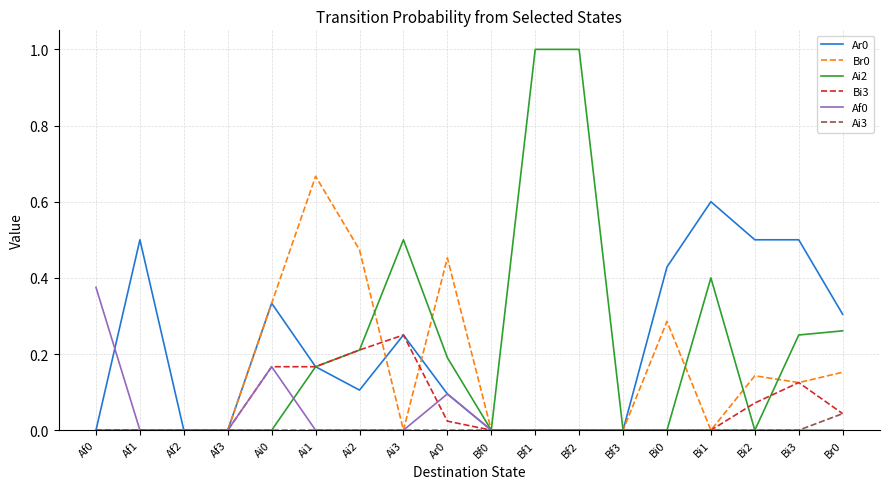

How many Br0 values are between 0 and 1?

18